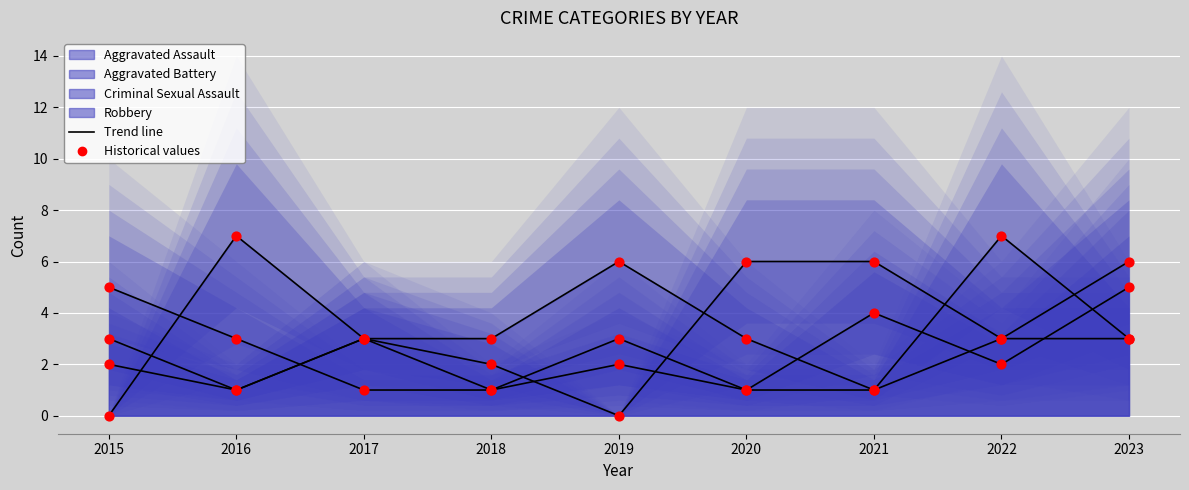

Which series has the largest total across all categories?

Robbery trend